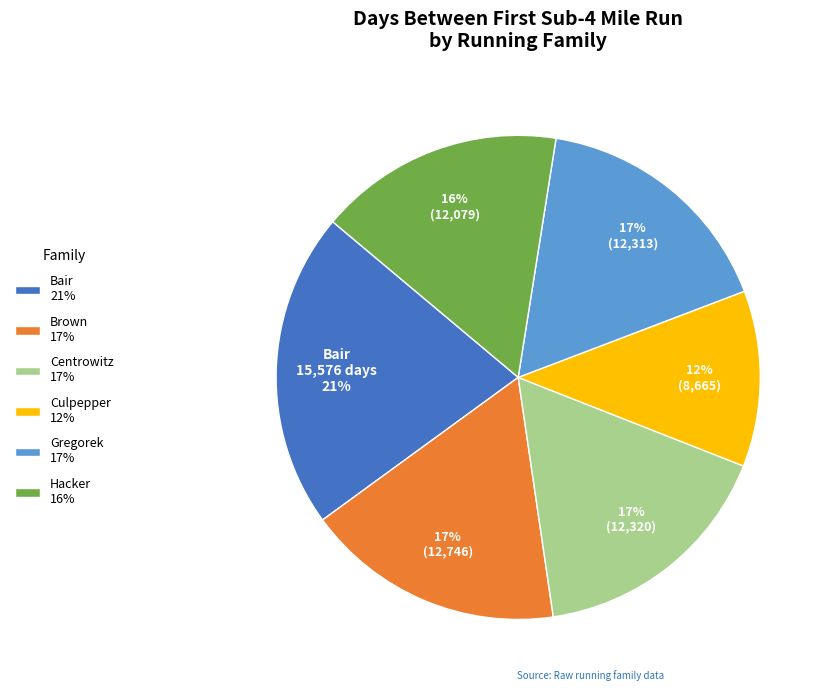

To the nearest percent, what is the average slice percentage?

17%